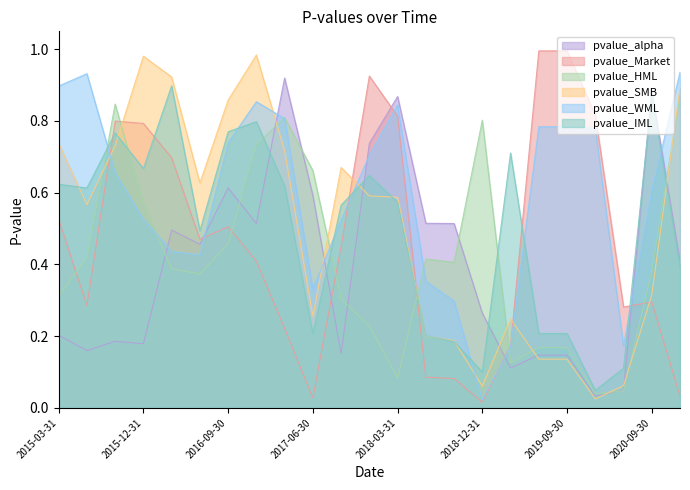

Read the pvalue_Market value at 2015-03-31.

0.5